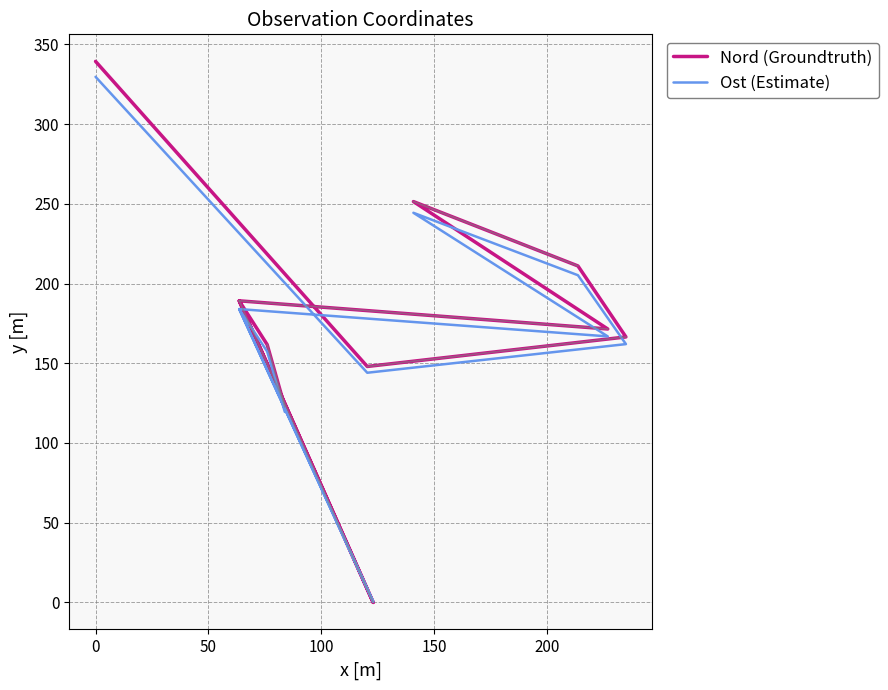

Is the value of Nord (Groundtruth) at 50 greater than the value of Ost (Estimate) at 10?

No